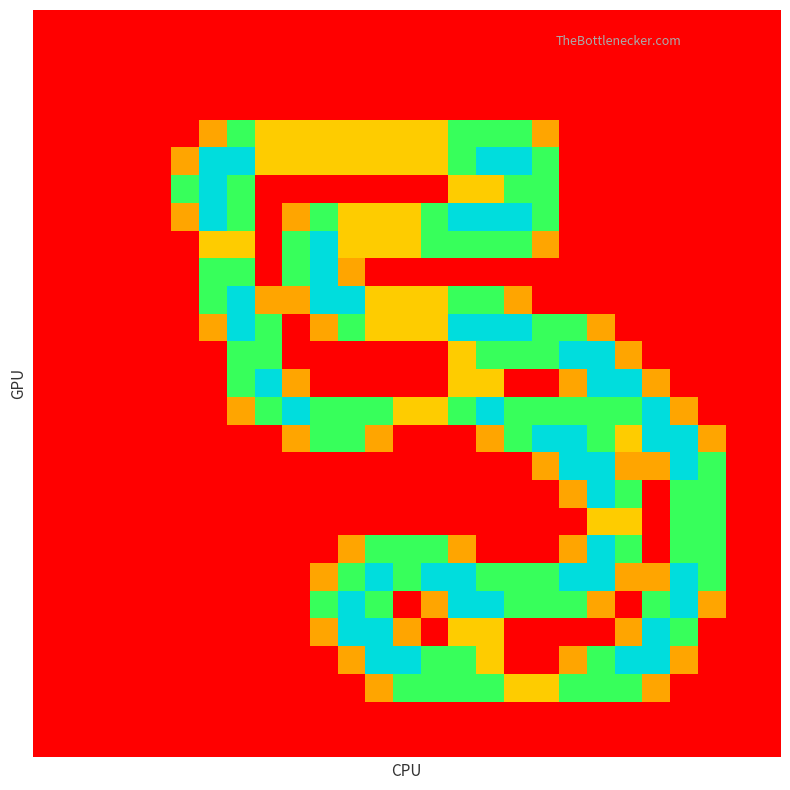

At which category is the sum across all series the highest?

16